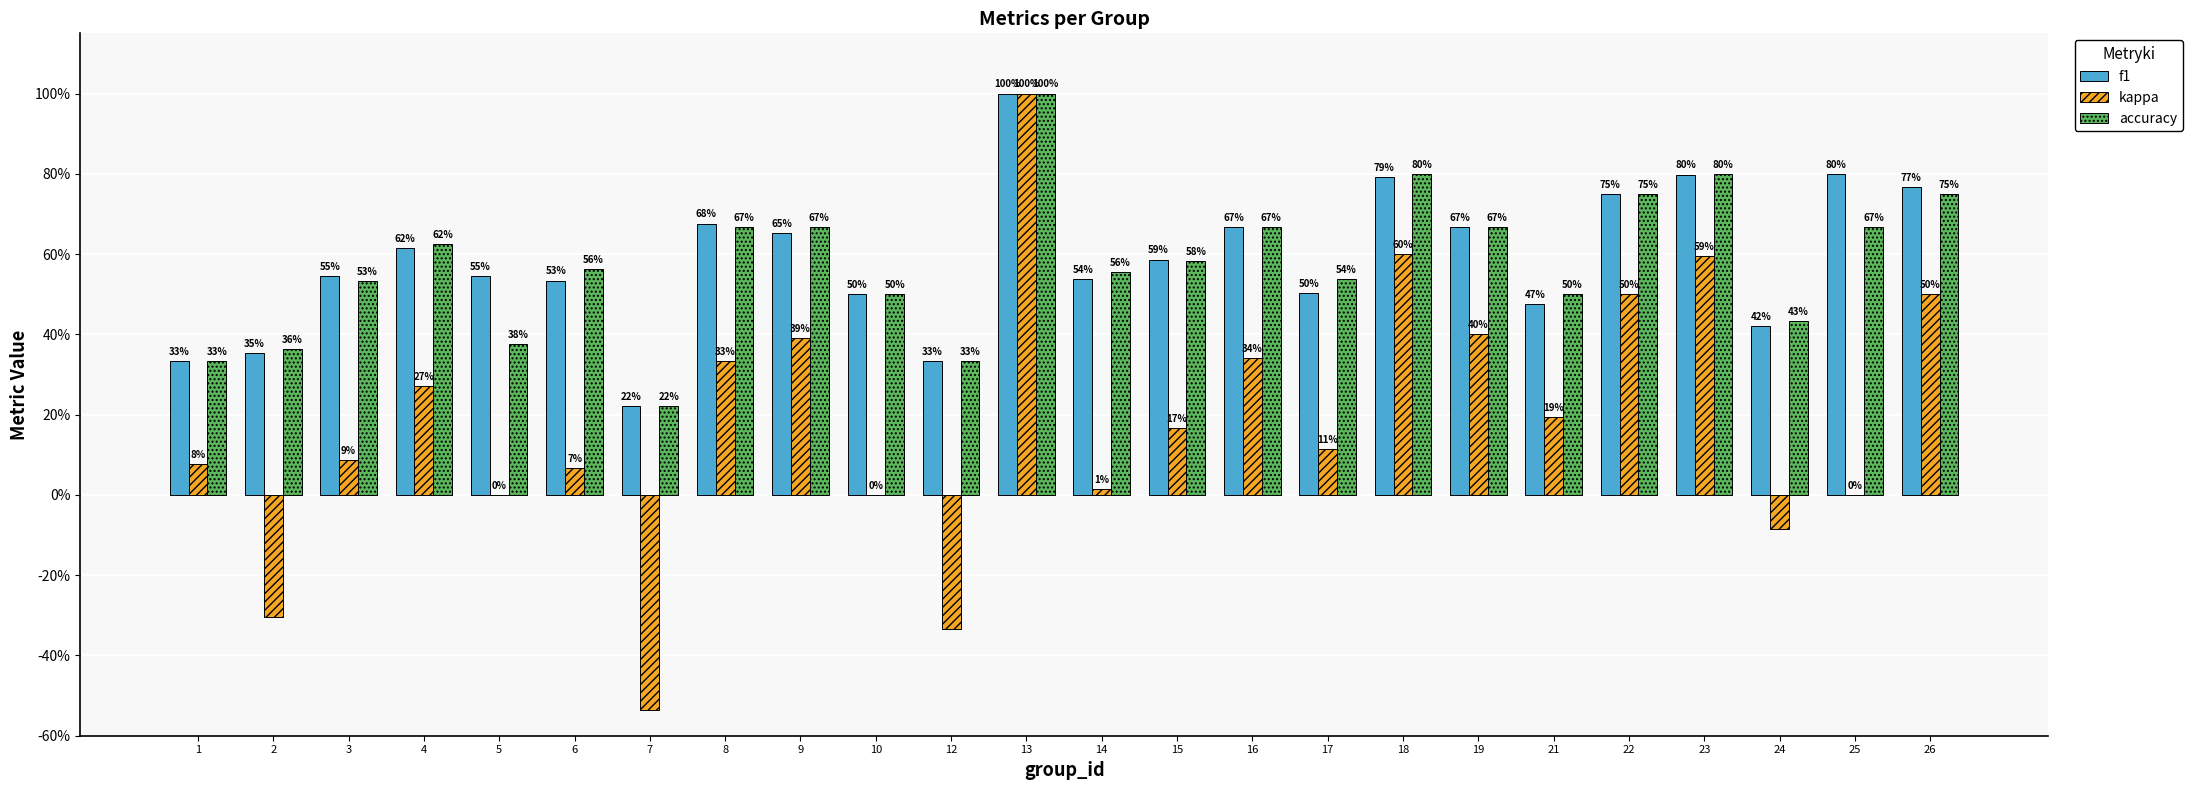

Reading left to right, transcribe all the data shown in this chart.

f1: 0.3	0.4	0.5	0.6	0.5	0.5	0.2	0.7	0.7	0.5	0.3	1.0	0.5	0.6	0.7	0.5	0.8	0.7	0.5	0.8	0.8	0.4	0.8	0.8
kappa: 0.1	-0.3	0.1	0.3	0.0	0.1	-0.5	0.3	0.4	0.0	-0.3	1.0	0.0	0.2	0.3	0.1	0.6	0.4	0.2	0.5	0.6	-0.1	0.0	0.5
accuracy: 0.3	0.4	0.5	0.6	0.4	0.6	0.2	0.7	0.7	0.5	0.3	1.0	0.6	0.6	0.7	0.5	0.8	0.7	0.5	0.8	0.8	0.4	0.7	0.8